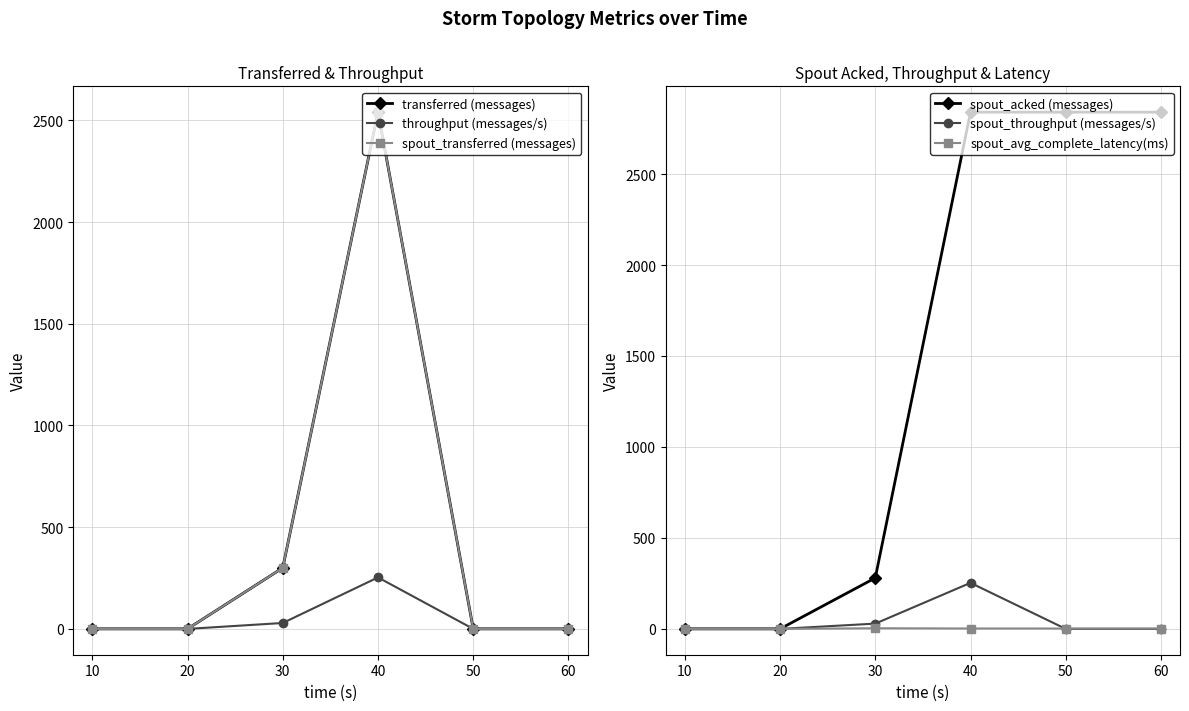

How many times do spout_avg_complete_latency(ms) and transferred (messages) cross each other?

1